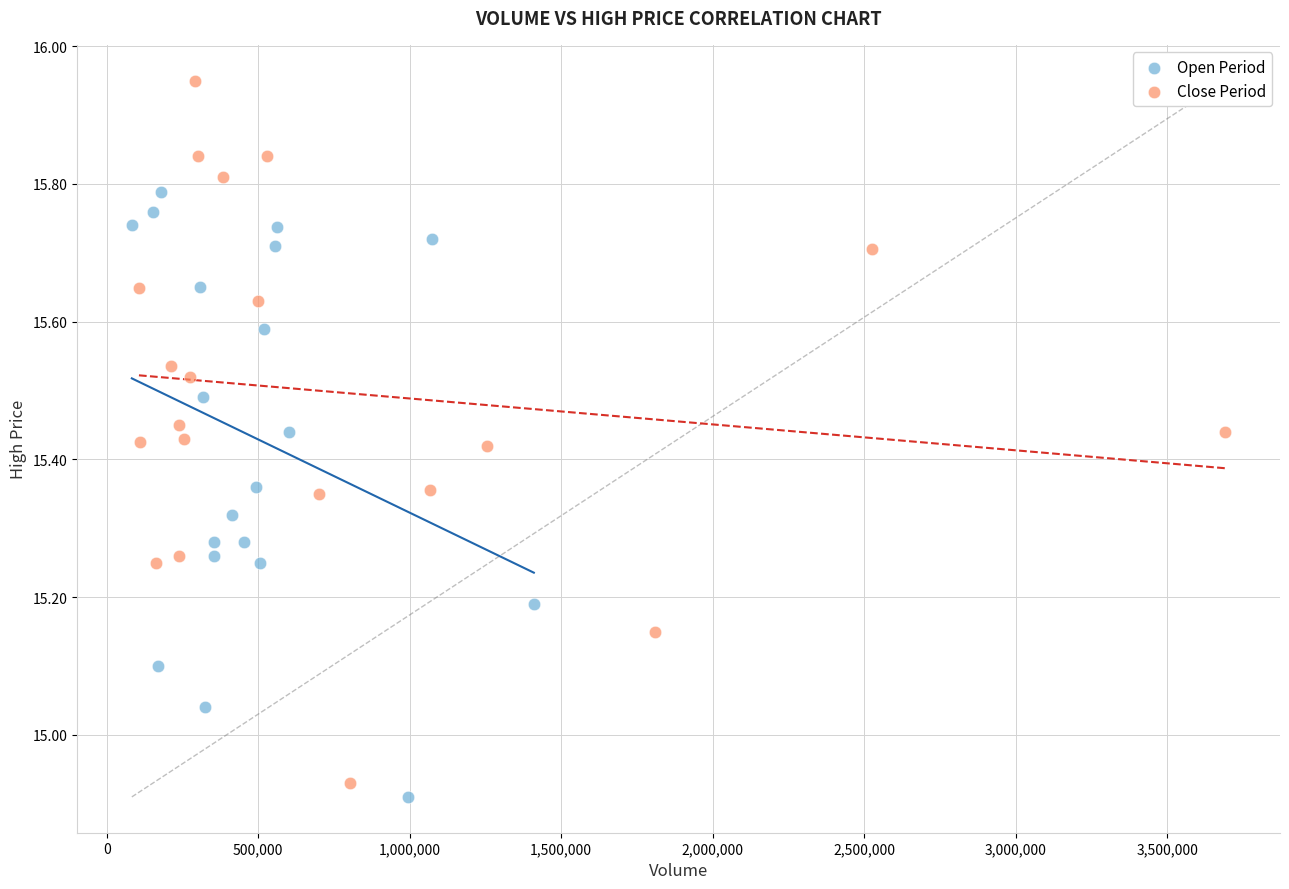

Which series has the largest Y range (max minus min)?

Close Period